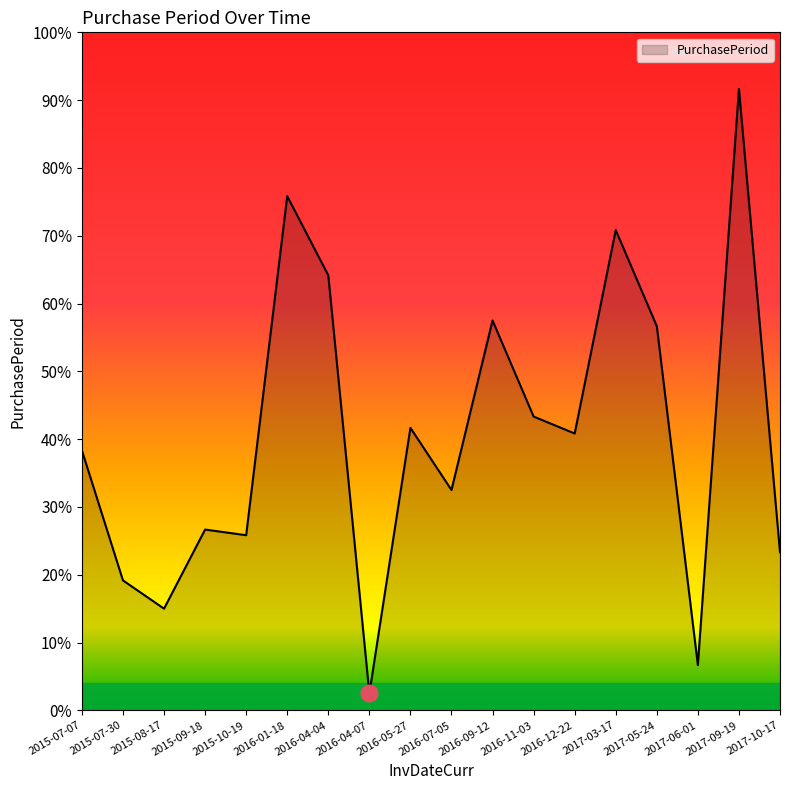

Does the chart have visible grid lines?

No